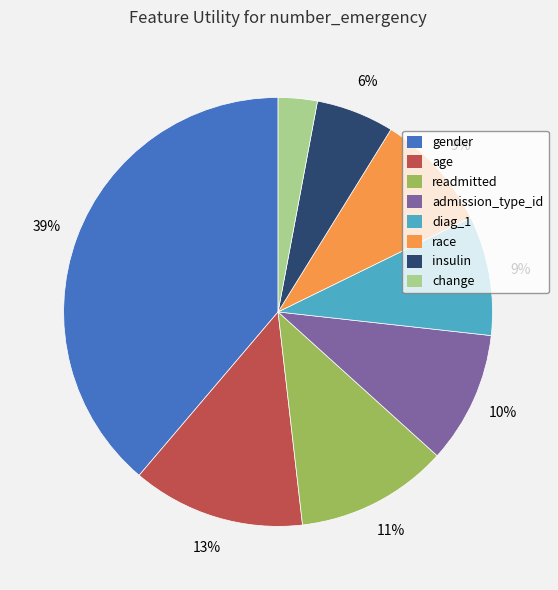

Which has a higher value, insulin or gender?

gender